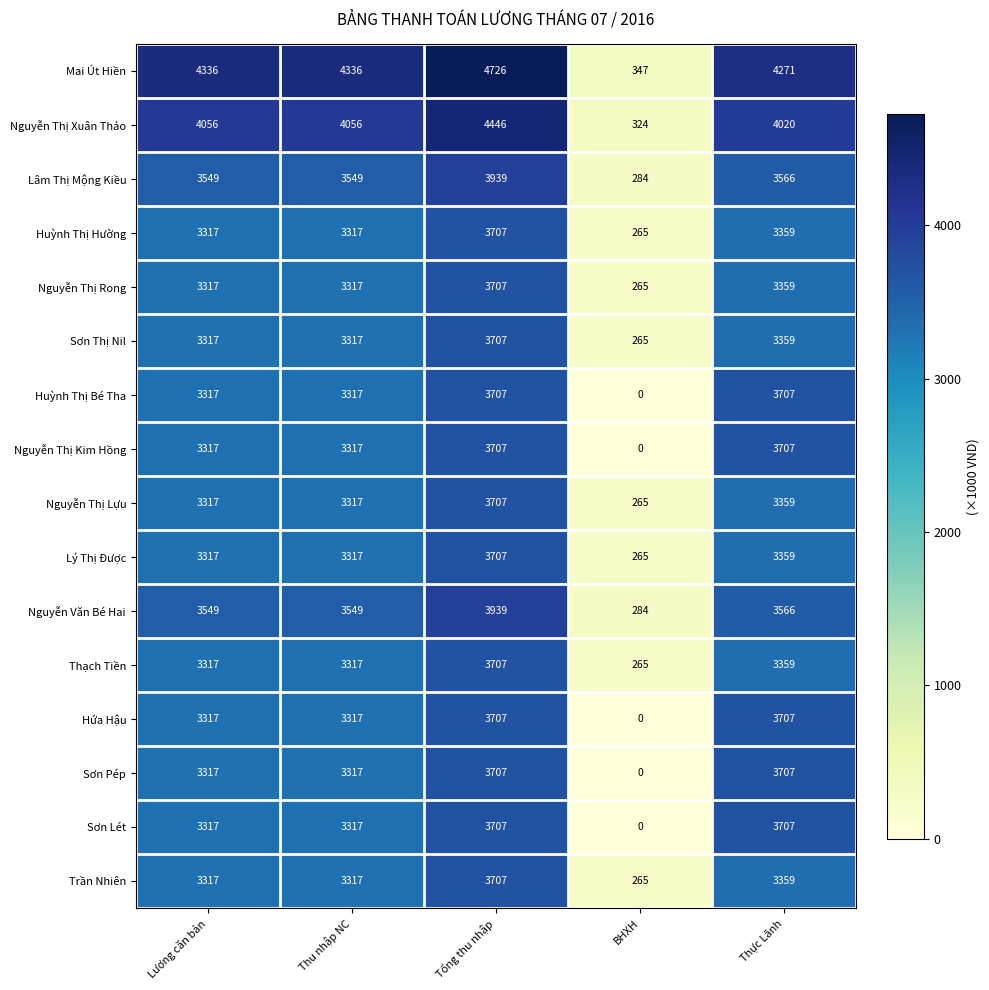

Which category has the lowest value across all series?

BHXH